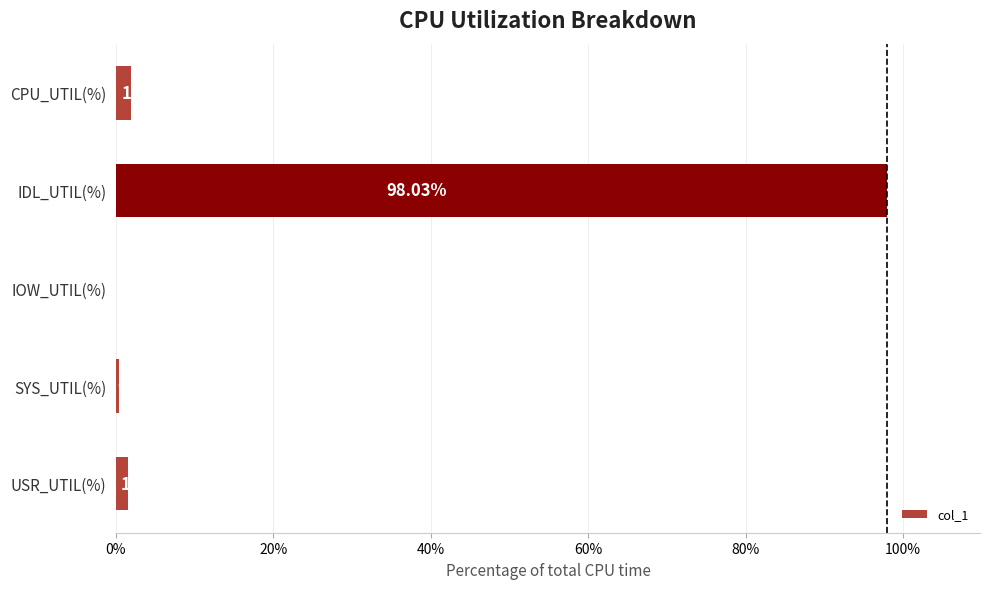

What is the sum of the values at IDL_UTIL(%) and SYS_UTIL(%)?

98.4